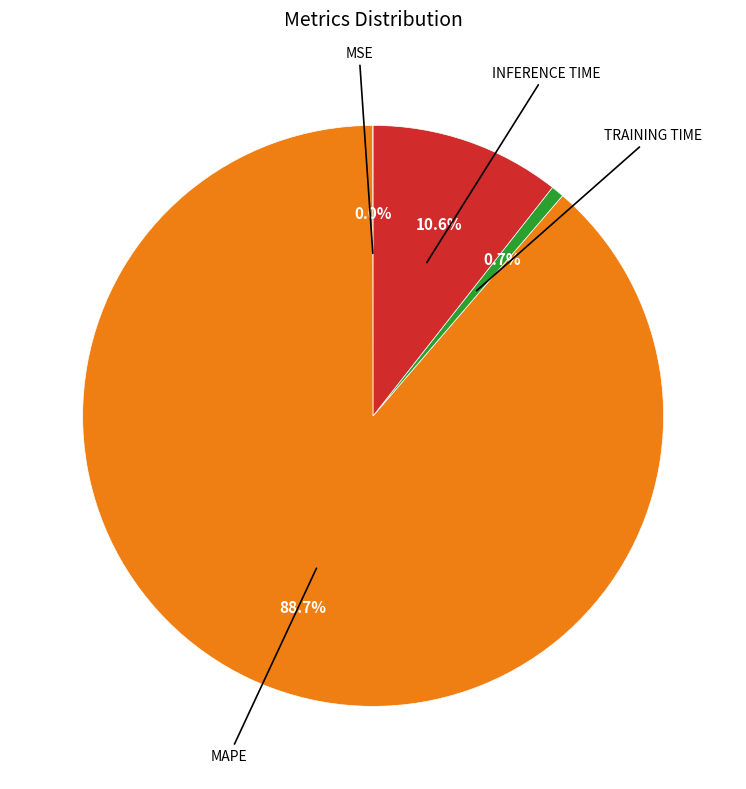

Is there a majority slice in this chart?

Yes